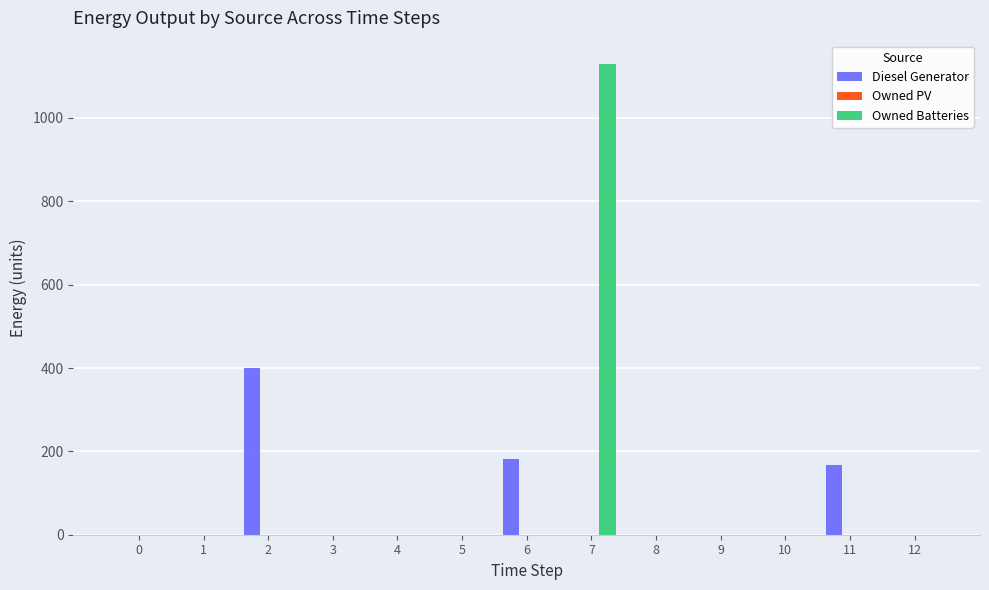

How many categories are shown in the chart?

13